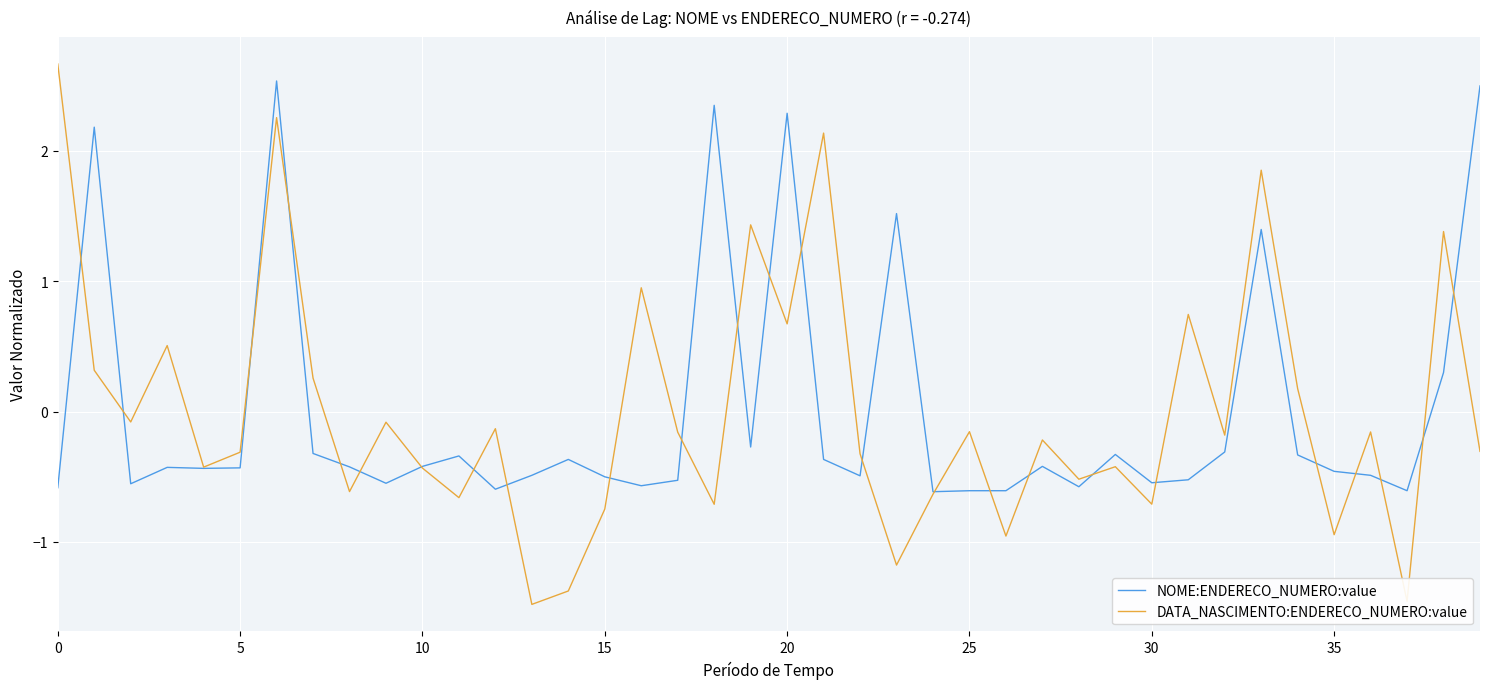

What is the maximum value shown in the chart?

2.7